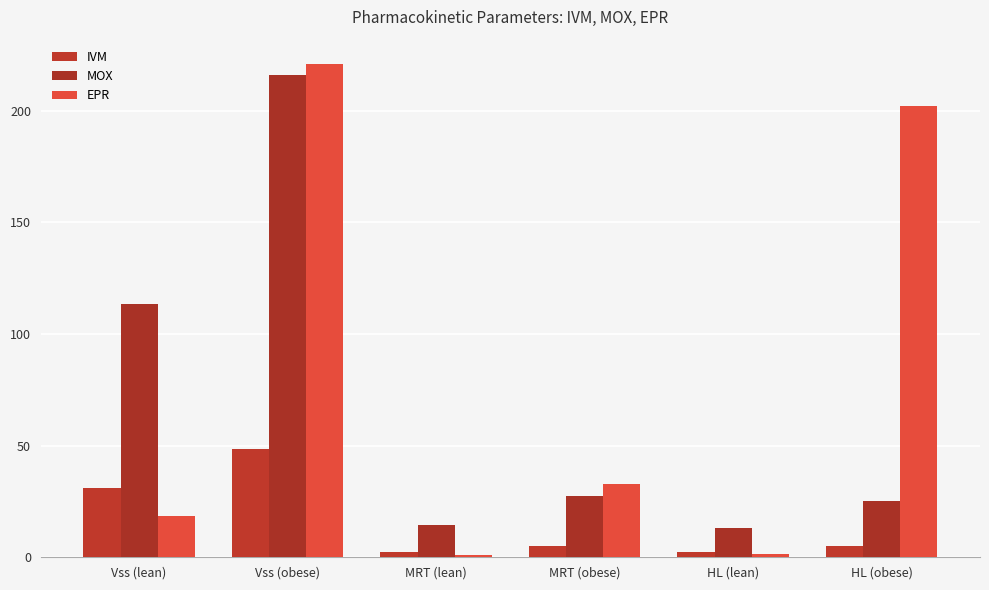

Which series has the largest total across all categories?

EPR